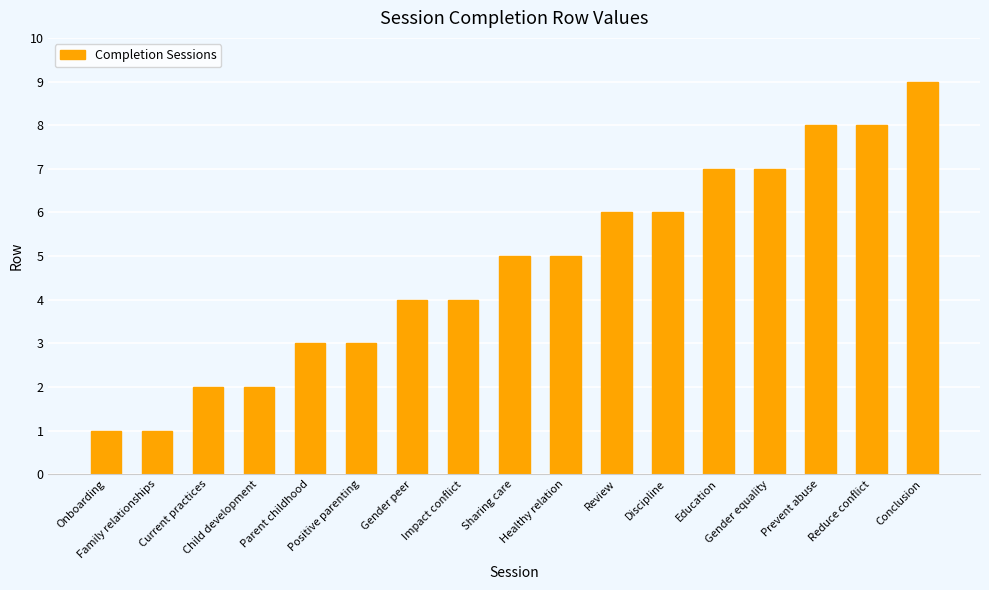

Reading right to left, list all the values displayed in this chart.

9	8	8	7	7	6	6	5	5	4	4	3	3	2	2	1	1